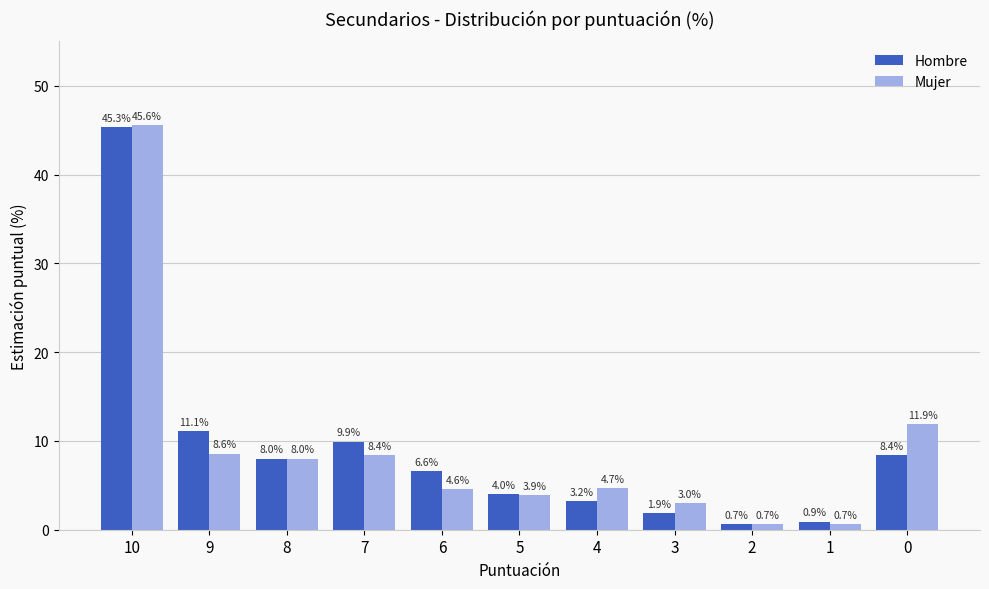

Rank the series by their maximum value, from lowest to highest.

Hombre, Mujer